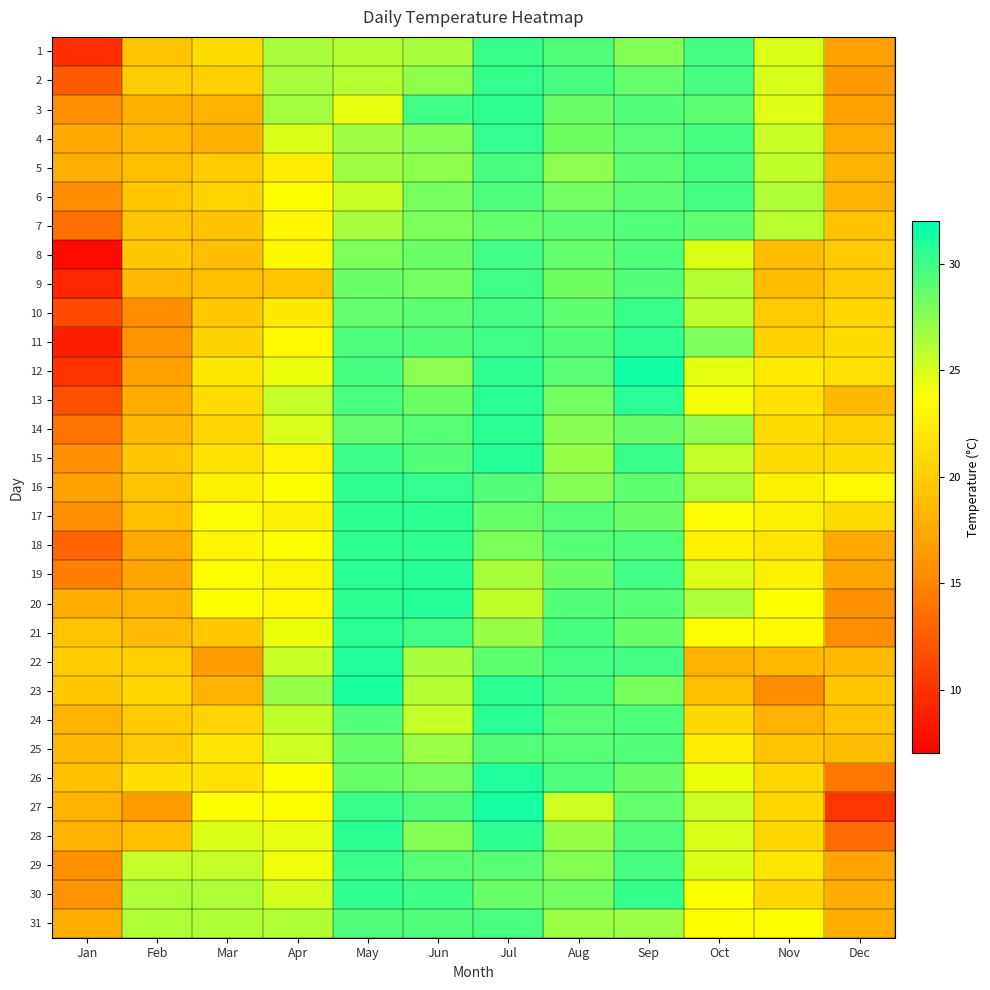

Rank the series at Jan from highest to lowest value.

22, 23, 21, 26, 25, 27, 24, 28, 5, 20, 31, 4, 16, 30, 15, 17, 3, 29, 6, 19, 14, 7, 18, 2, 13, 10, 12, 1, 9, 11, 8